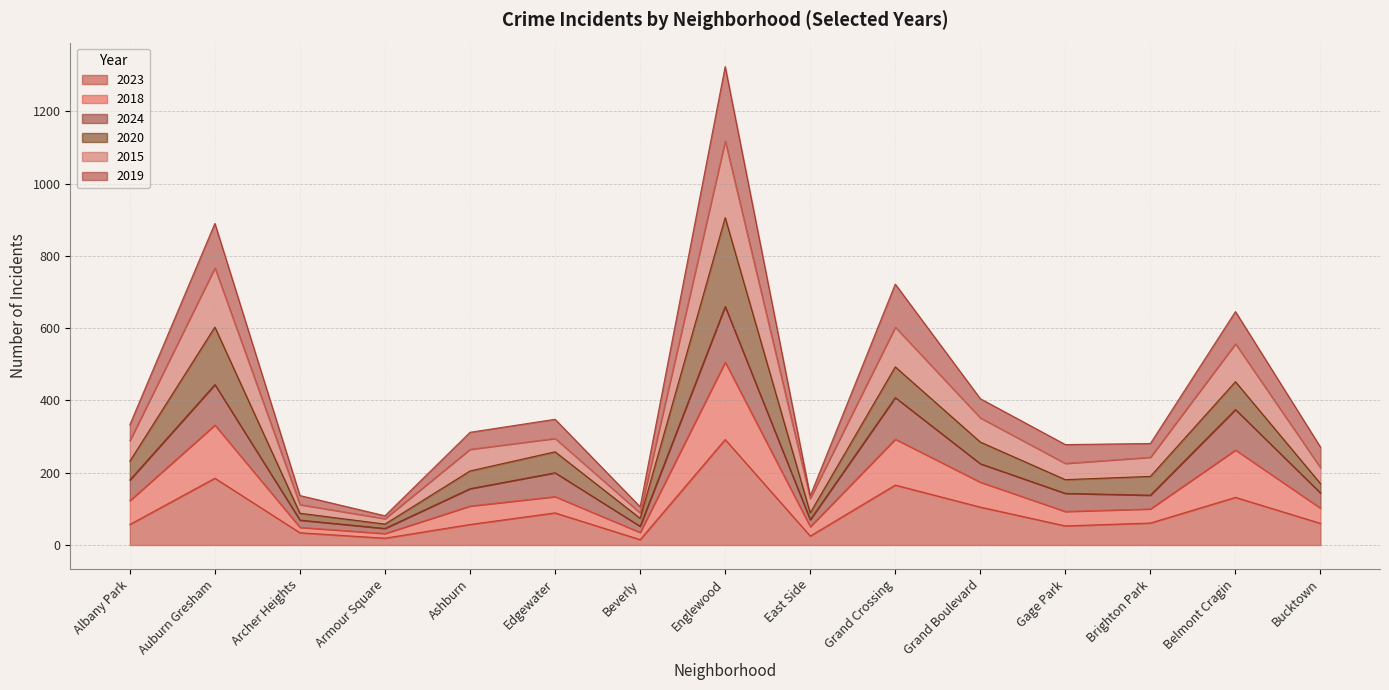

Which category has the highest value in the 2023 series?

Englewood